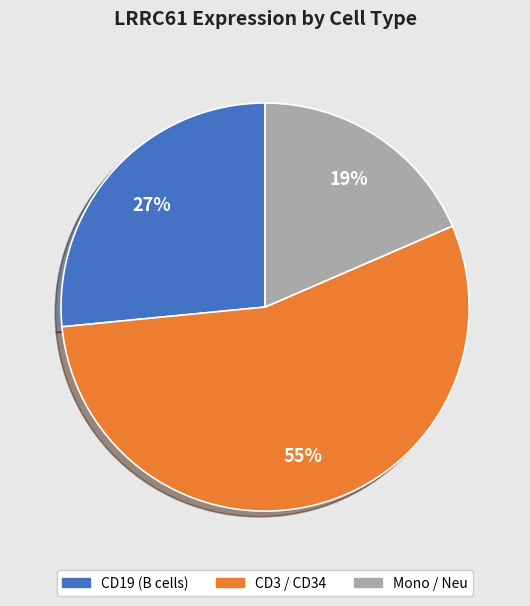

Is there any slice that represents more than half of the pie?

Yes